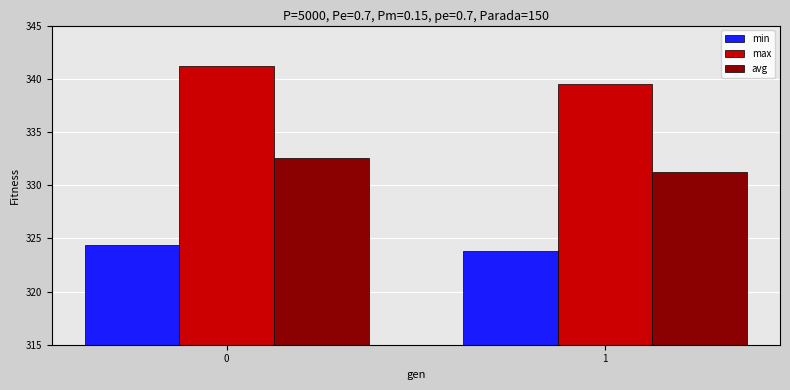

Reading left to right, transcribe all the data shown in this chart.

min: 0=324.4	1=323.8
max: 0=341.2	1=339.5
avg: 0=332.5	1=331.2